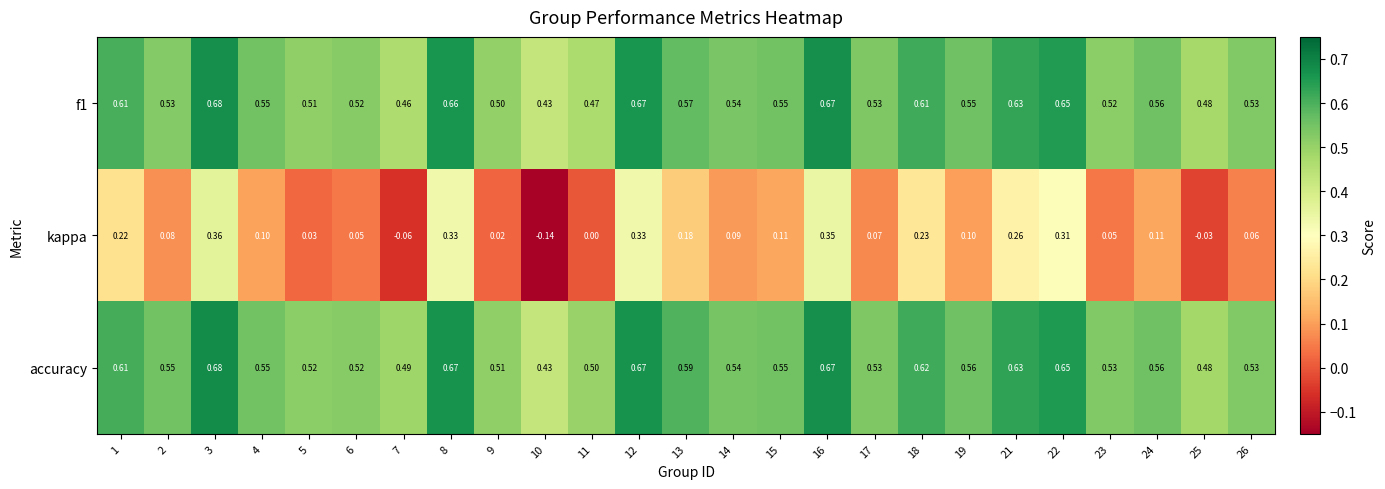

Is the value of f1 at 17 greater than the value of accuracy at 2?

No